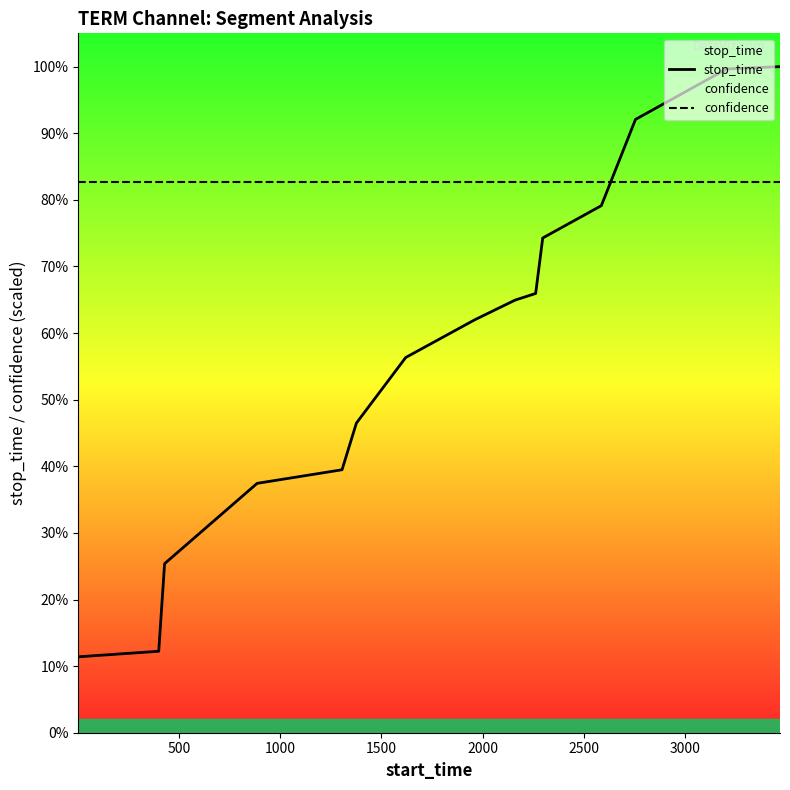

How many distinct data groups are displayed?

2